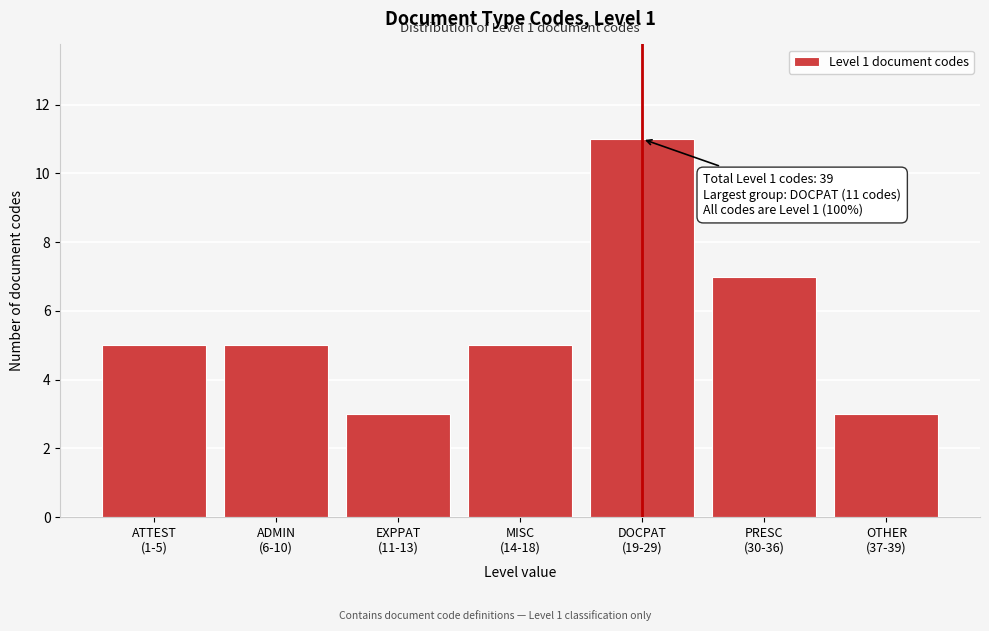

Reading left to right, extract all data points from this chart.

5	5	3	5	11	7	3